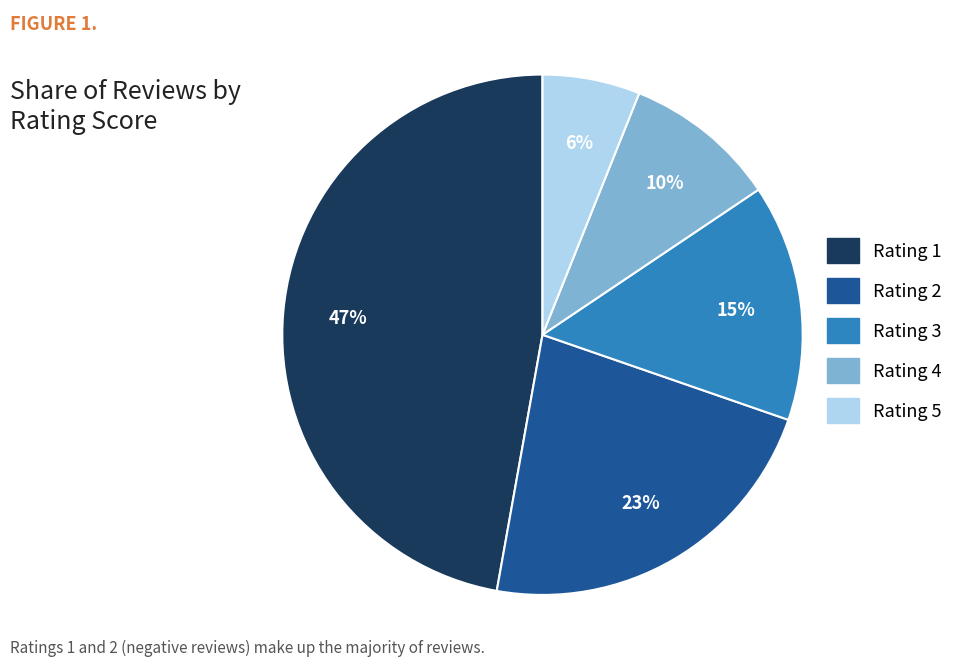

Which category has the smallest portion of the pie?

Rating 5